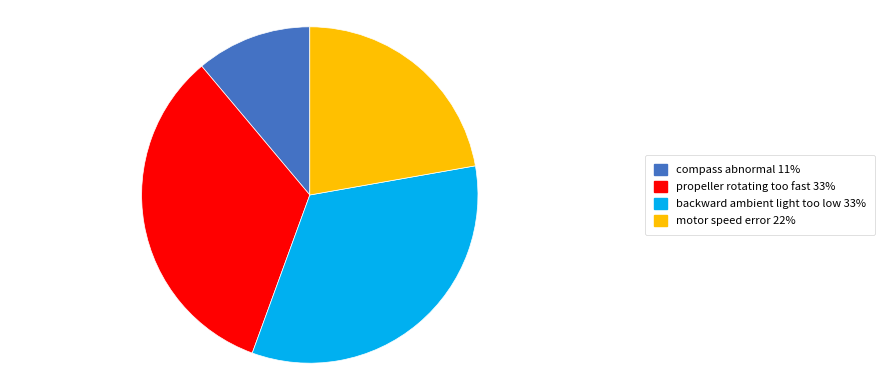

How many slices are in this pie chart?

4